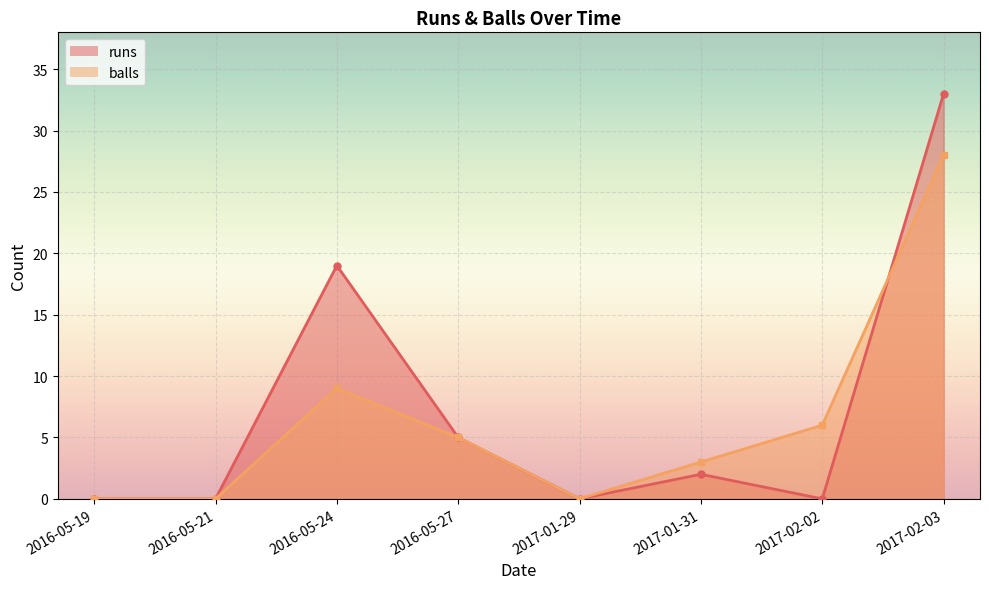

Where is runs nearest to the value 16?

2016-05-24